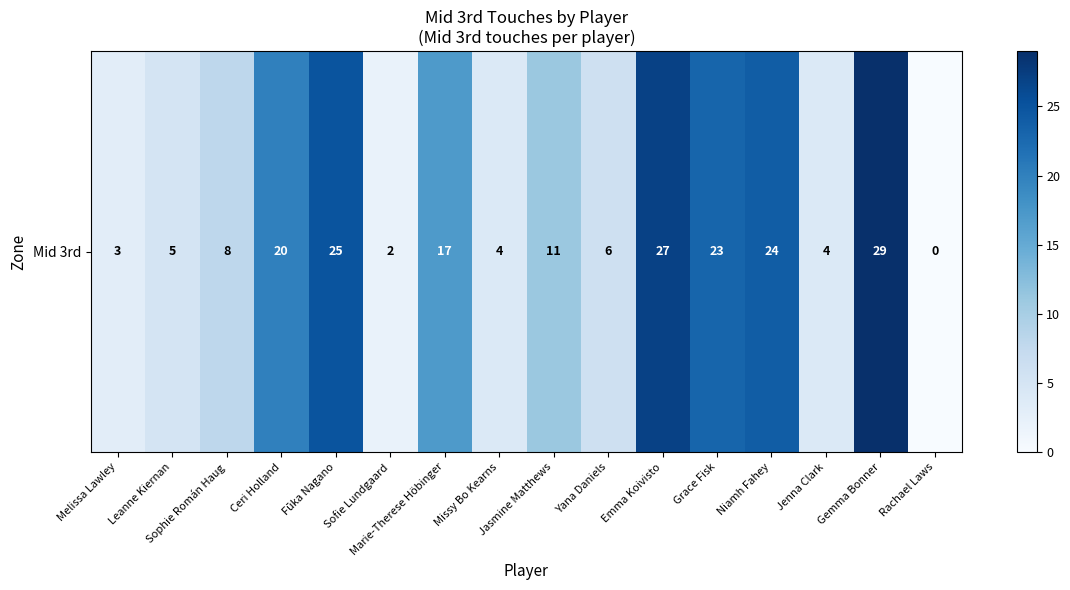

Reading right to left, list all the values displayed in this chart.

0	29	4	24	23	27	6	11	4	17	2	25	20	8	5	3